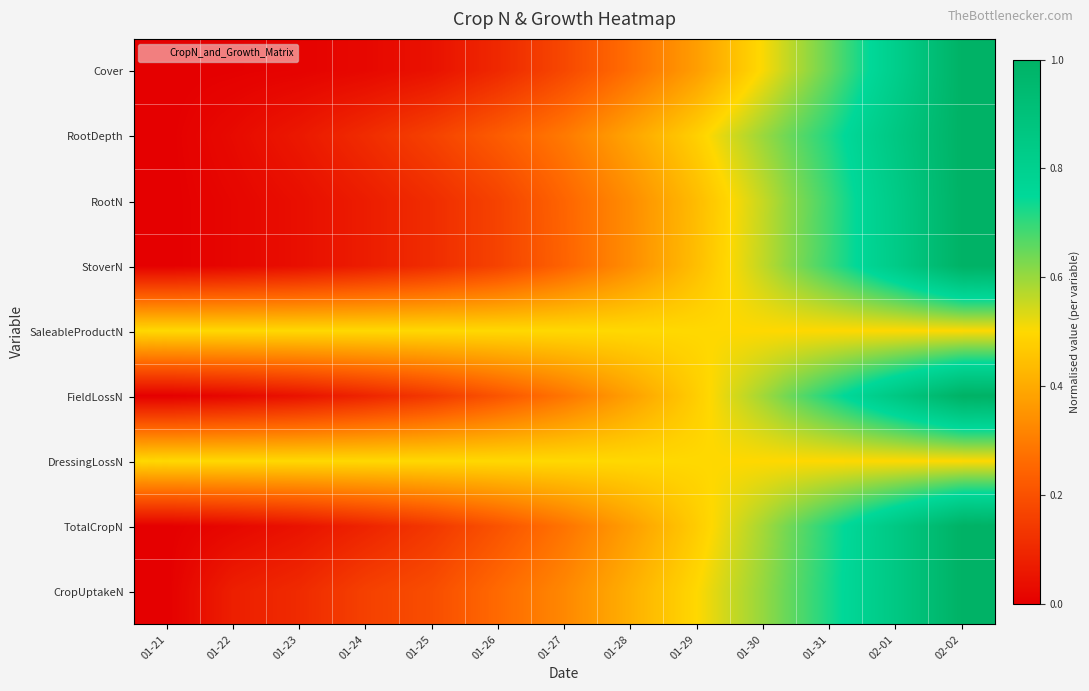

What is the difference between the highest and lowest values at 01-22?

0.5